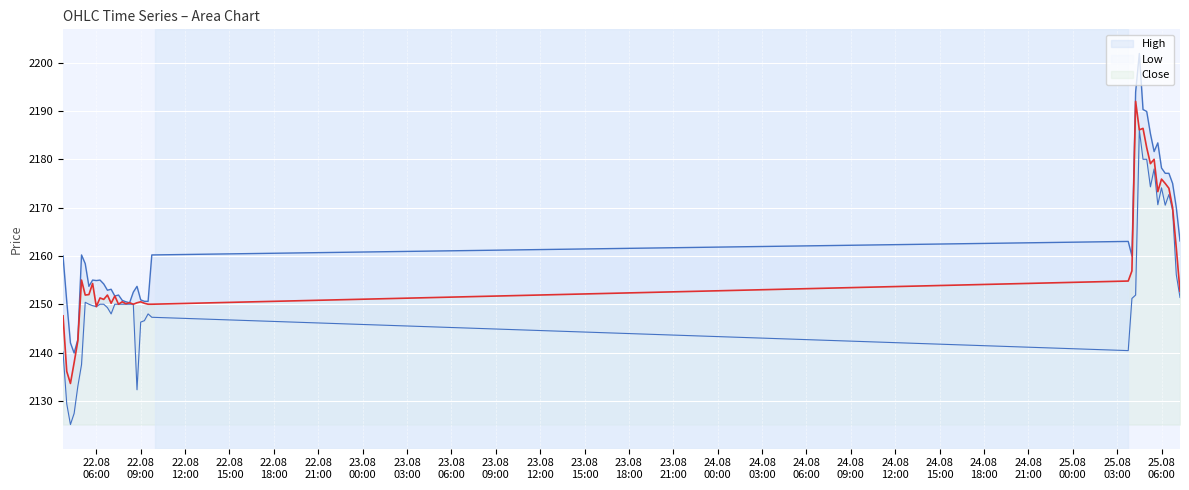

True or false: Low has a value of 639.6 at 22.08 06:00.

False